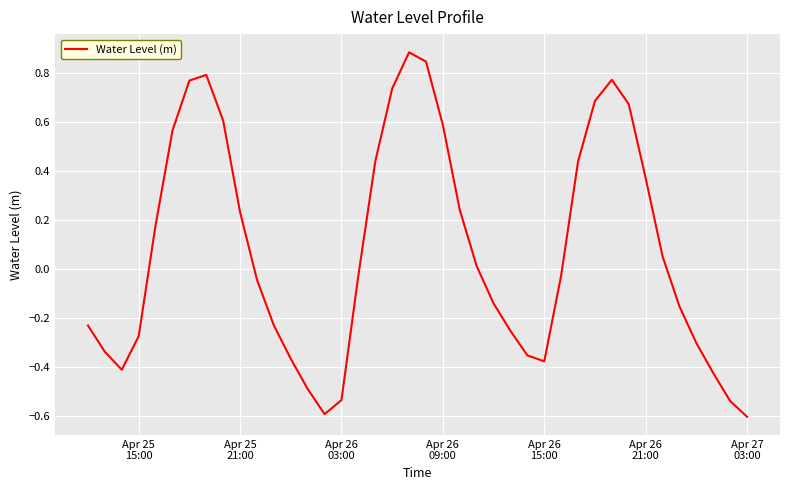

Does the chart display data point markers on the line(s)?

No